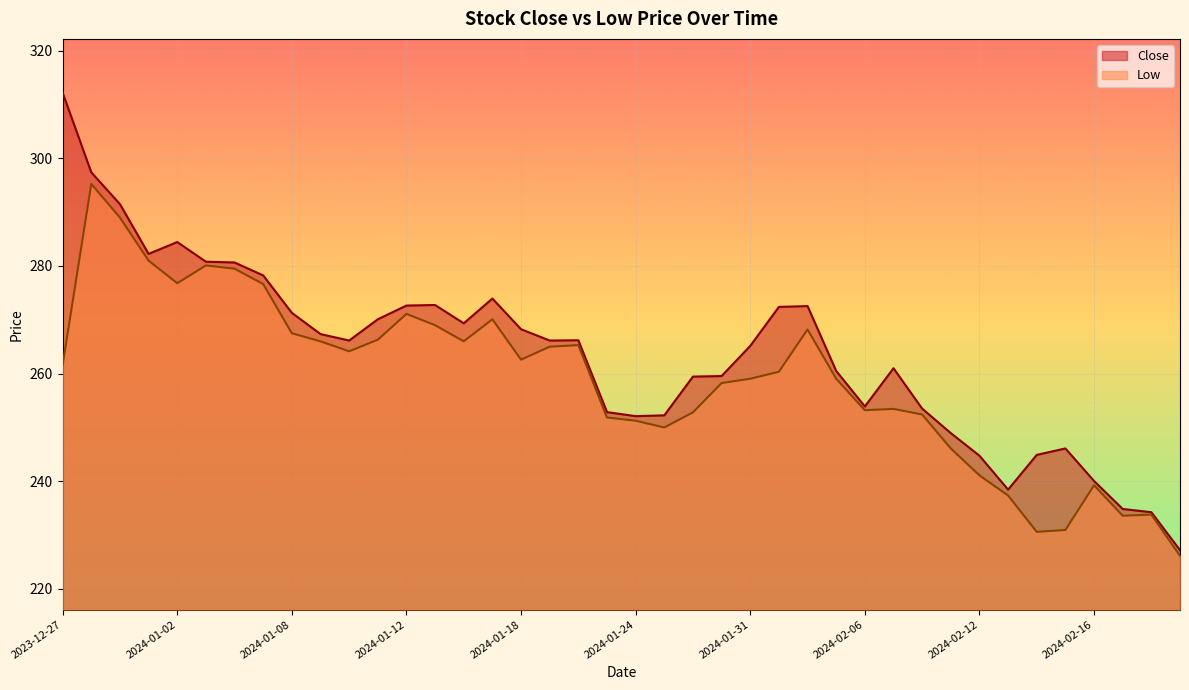

Between 2024-02-01 and 2024-01-10, which is larger?

2024-02-01